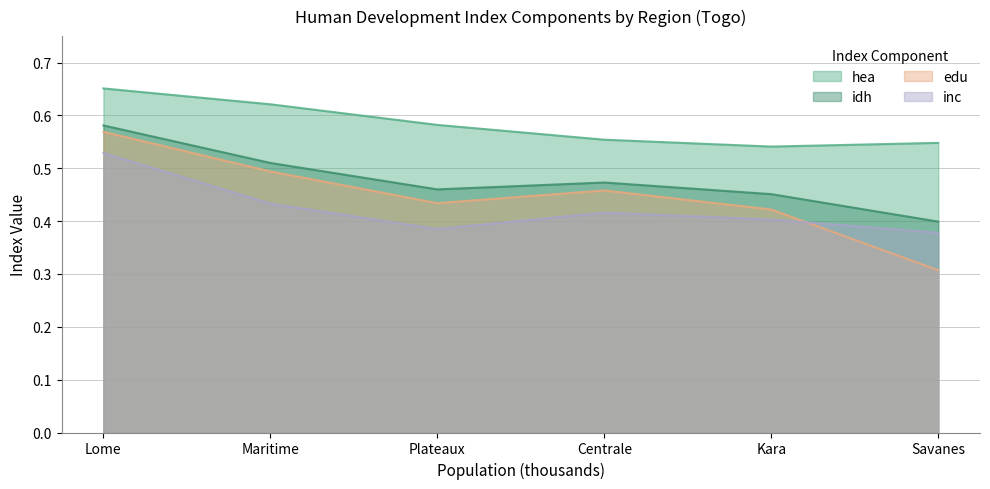

Between Centrale and Kara, which series saw the biggest shift?

edu